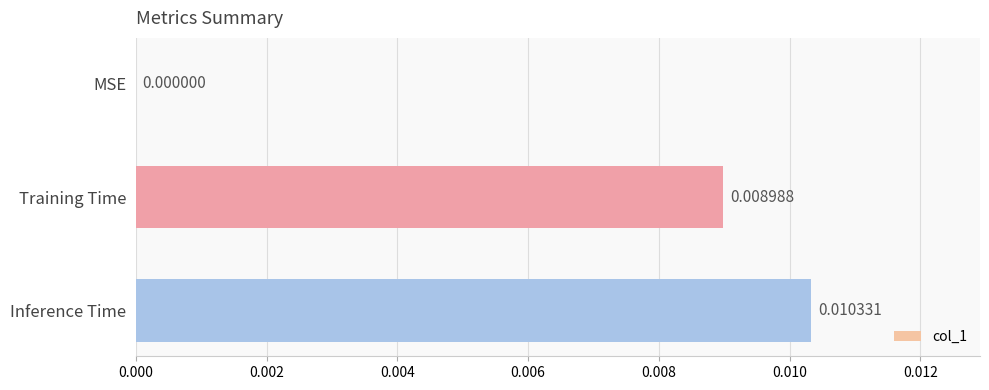

At which label is the value closest to 0?

MSE